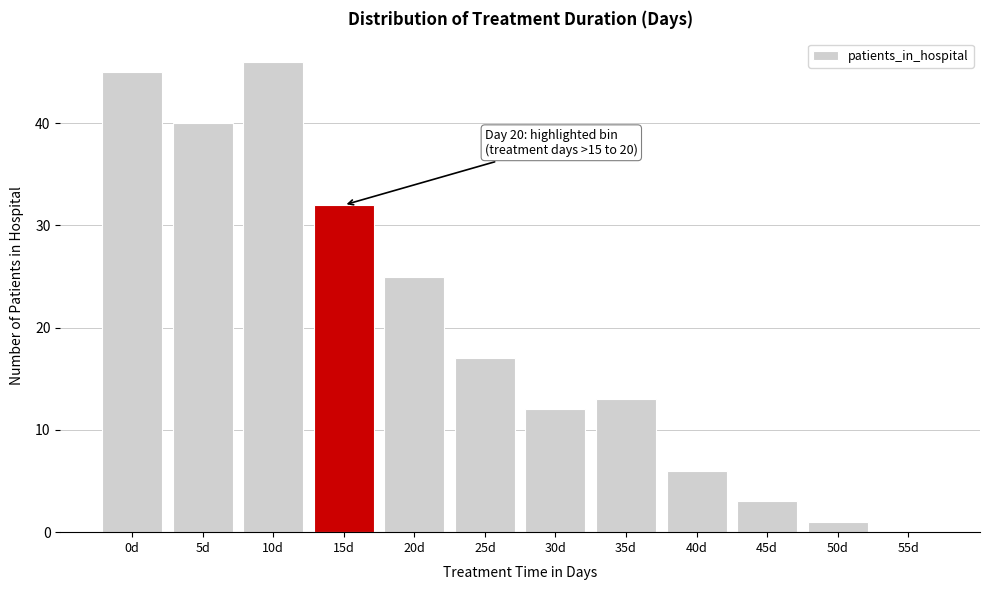

Reading left to right, what are all the values shown in this chart?

0d=45	5d=40	10d=46	15d=32	20d=25	25d=17	30d=12	35d=13	40d=6	45d=3	50d=1	55d=0